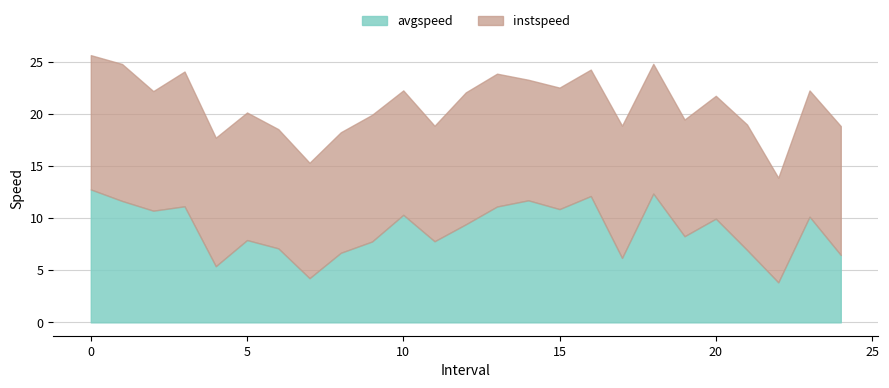

Which series has the largest total across all categories?

instspeed